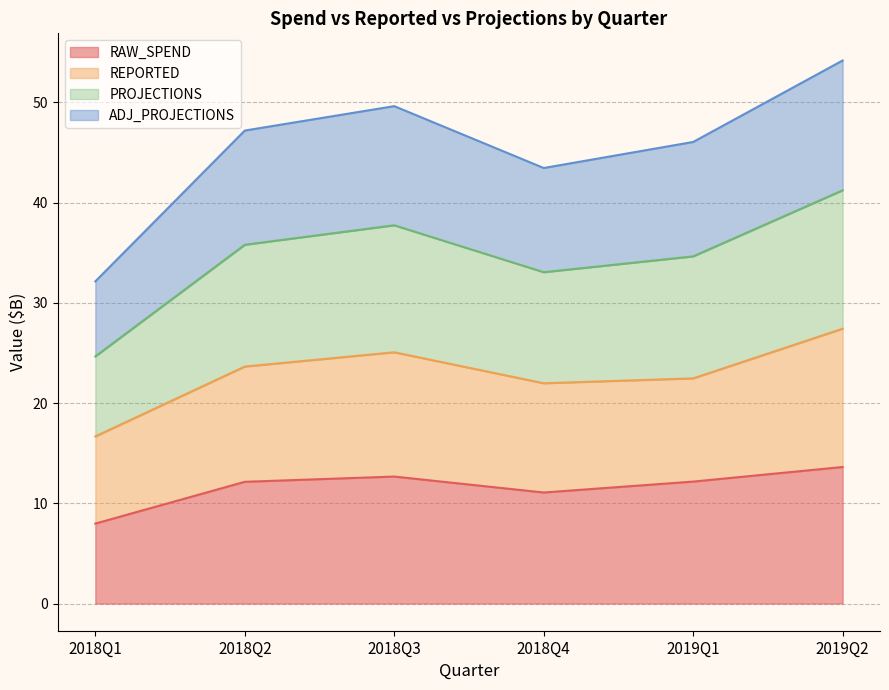

True or false: RAW_SPEND and ADJ_PROJECTIONS intersect in this chart.

False